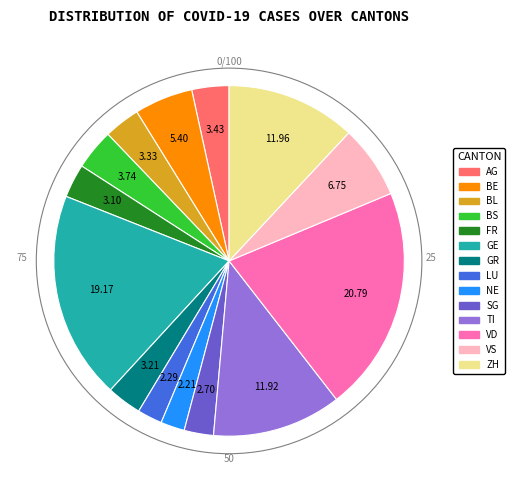

How many segments does this pie chart have?

14